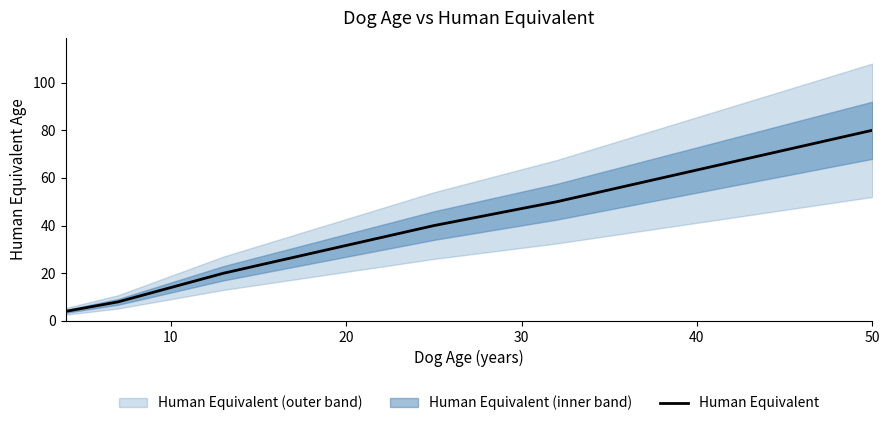

How many data points are less than 30?

5